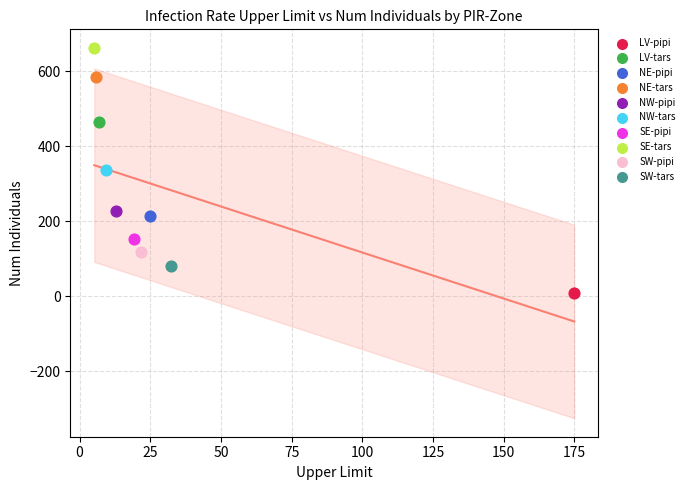

Which series contains the lowest Y value?

LV-pipi